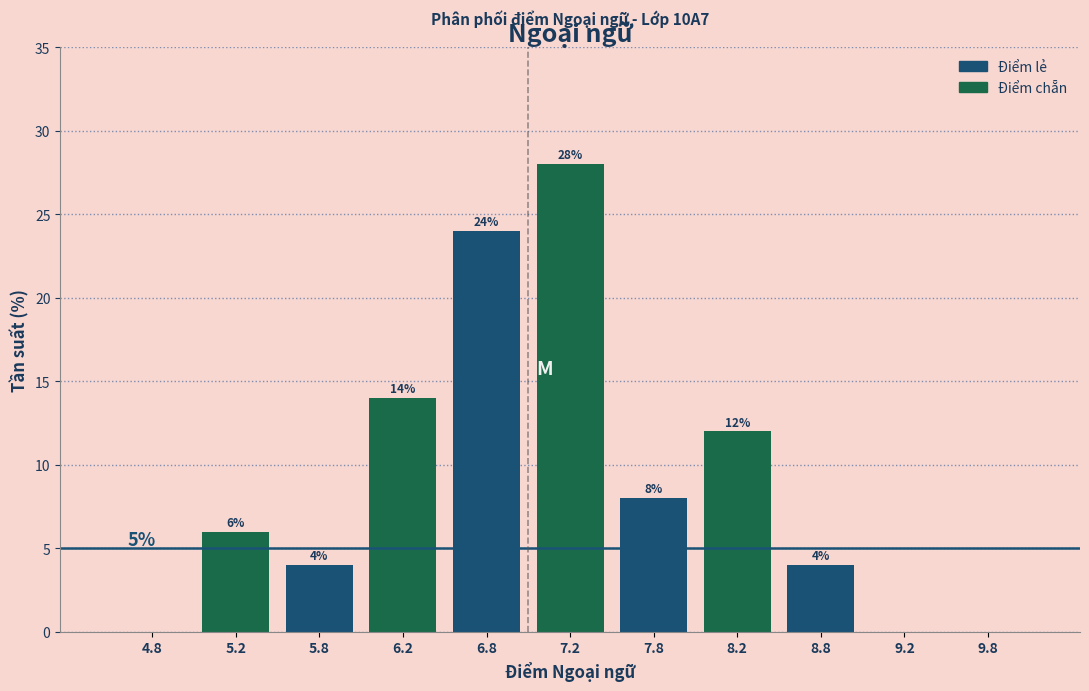

Over which range of the x-axis is the bar tallest?

7.0 to 7.5